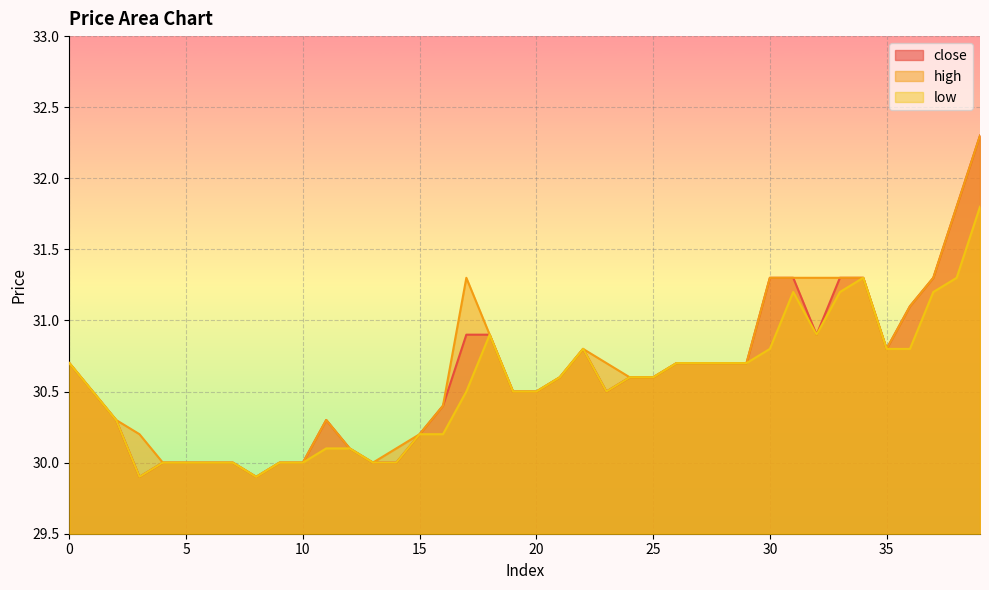

At which label is close closest to 31?

17